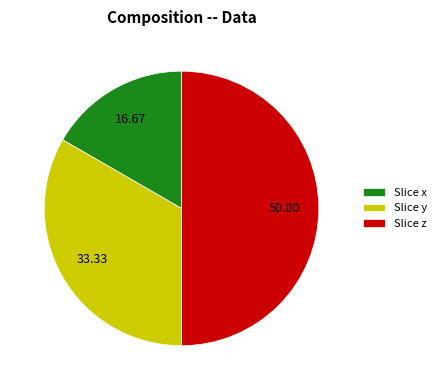

Approximately how many times larger is the value at Slice x compared to Slice z?

0.3